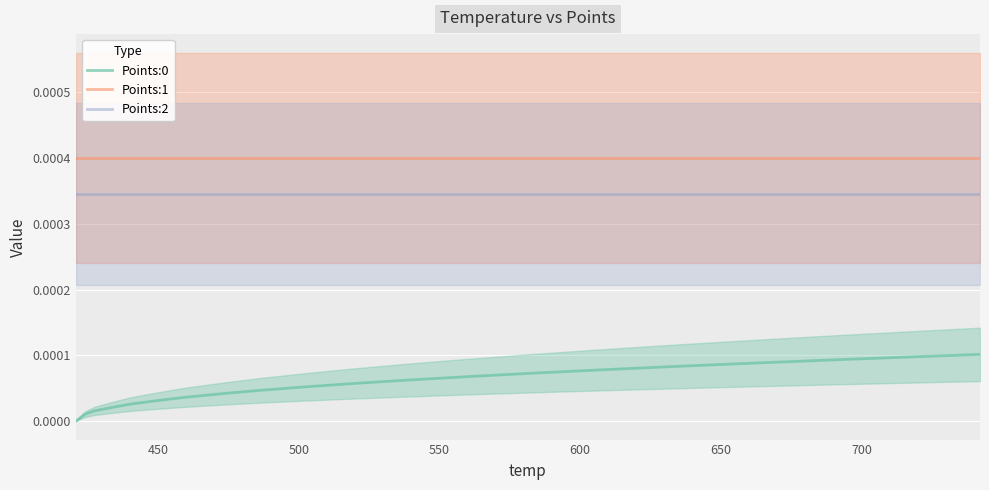

True or false: Points:2 and Points:1 cross at least once.

False